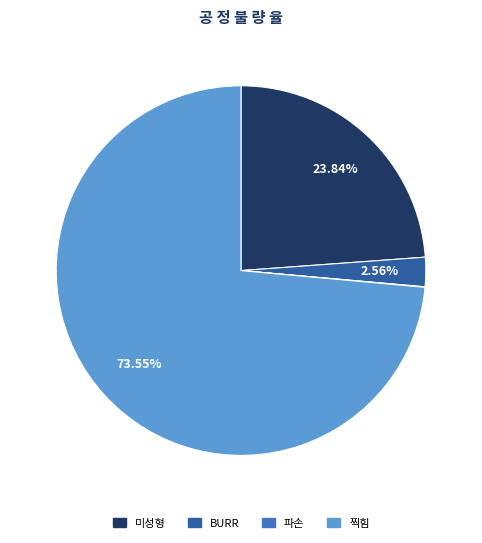

Is there any slice that represents more than half of the pie?

Yes